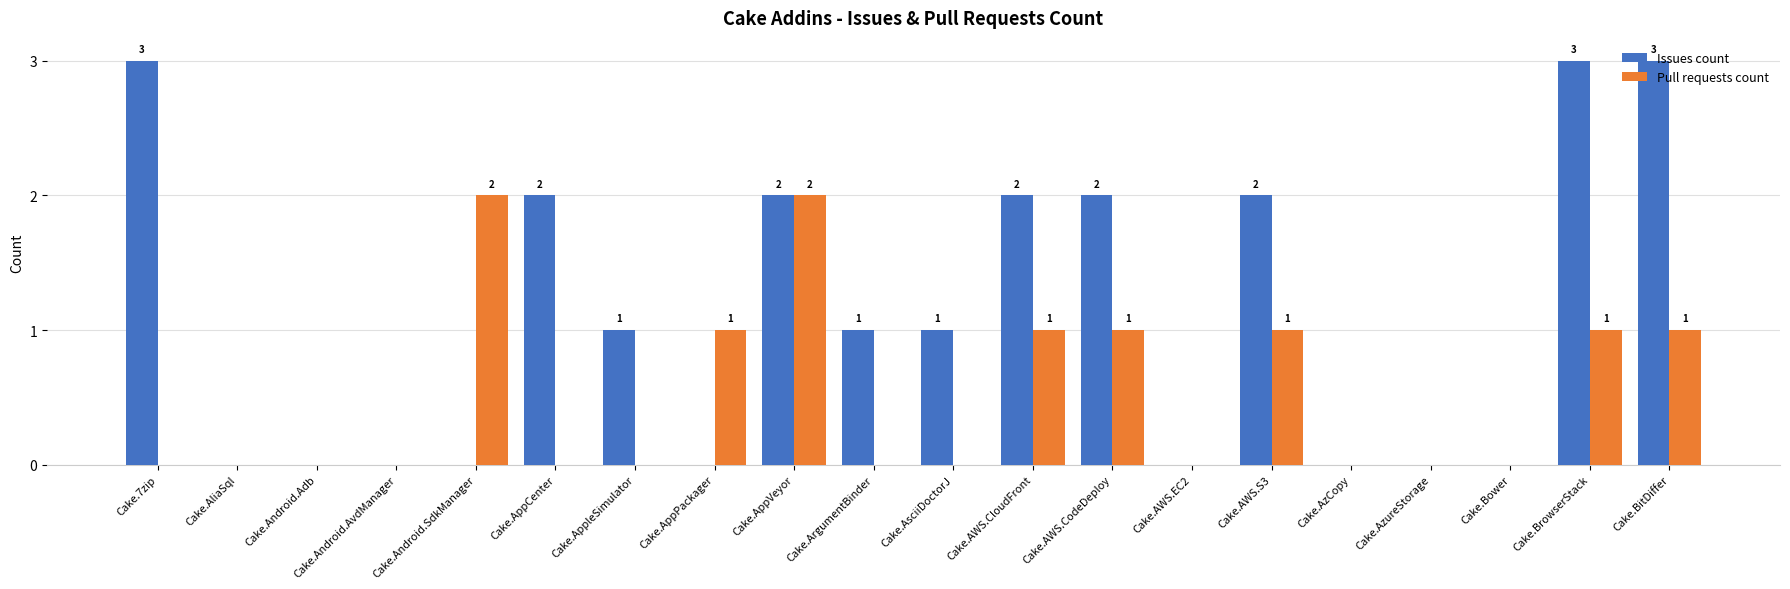

Which series has the widest spread of values?

Issues count